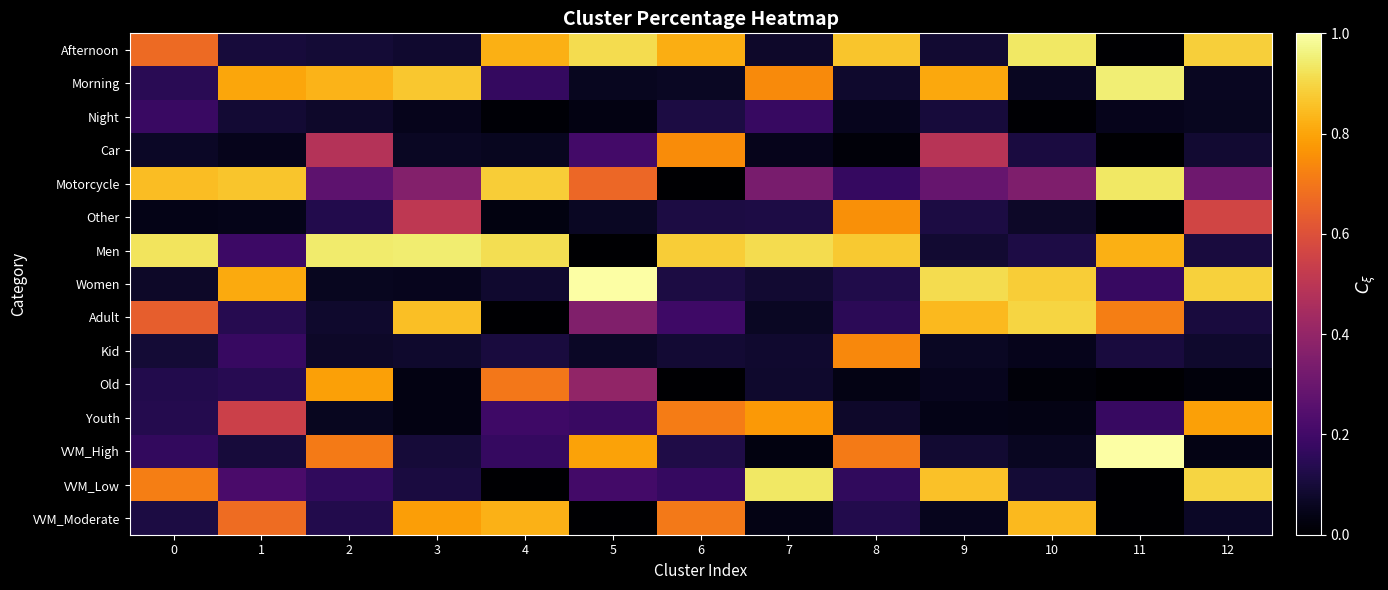

Which series has the largest total across all categories?

Men